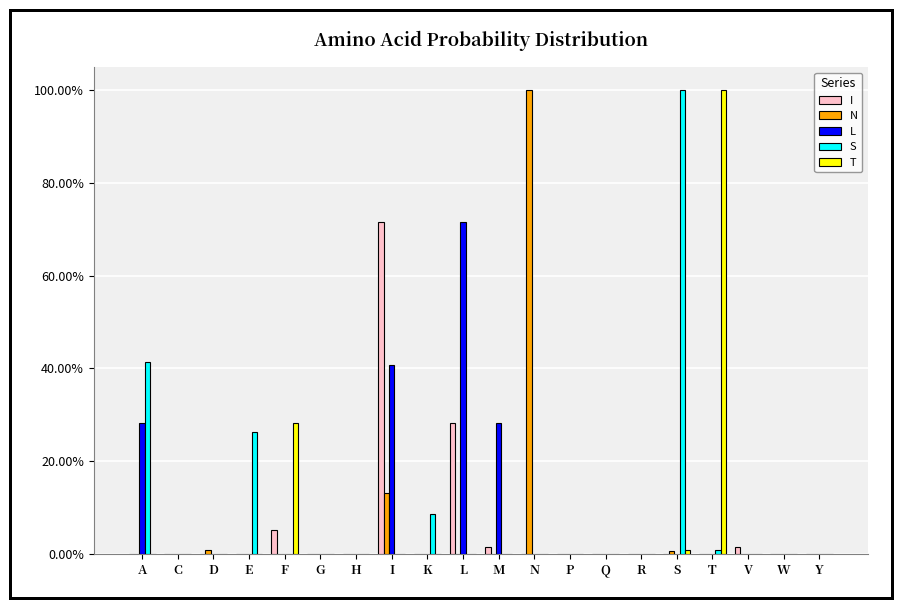

At which label is T closest to 0?

A